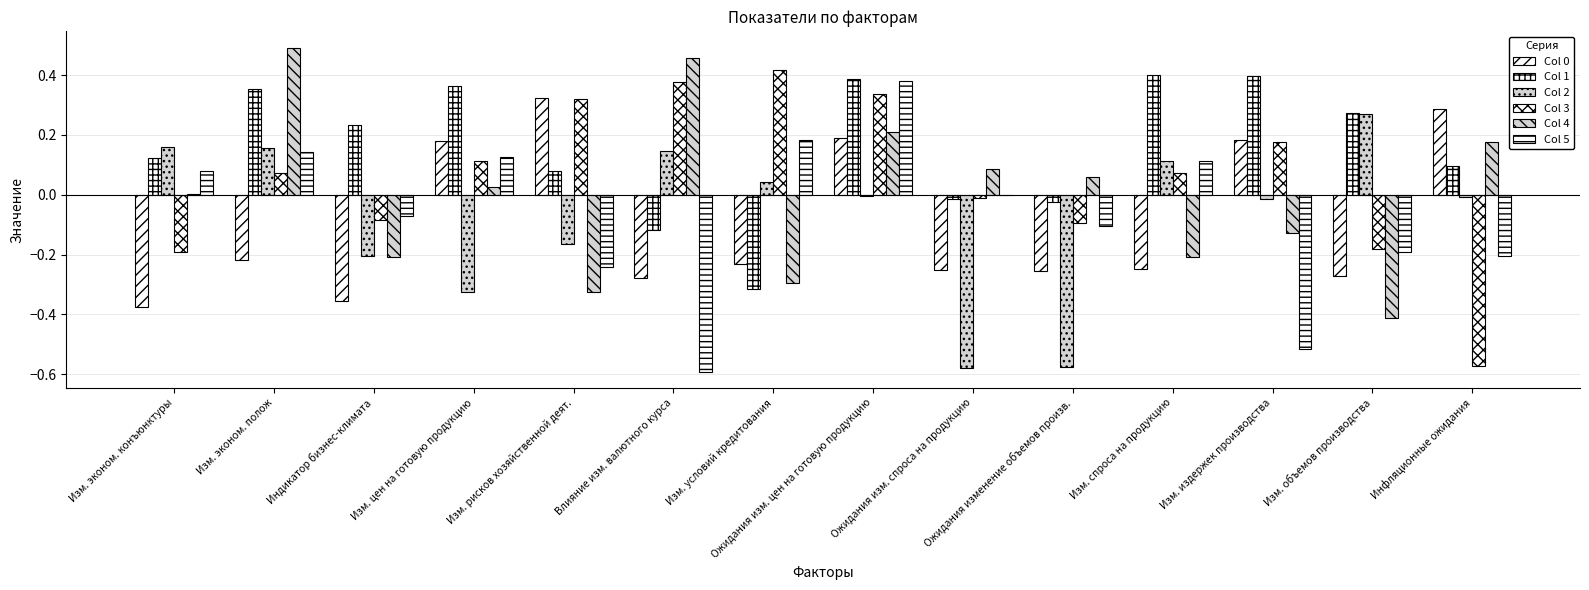

How many series are shown in this chart?

6